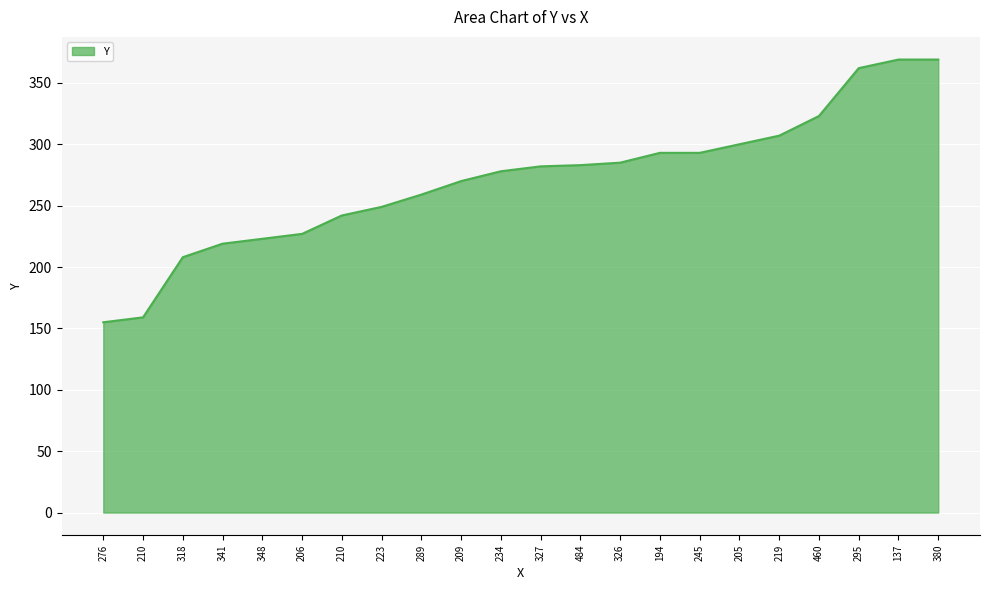

Reading left to right, what are all the values shown in this chart?

276=155	210=159	318=208	341=219	348=223	206=227	210=242	223=249	289=259	209=270	234=278	327=282	484=283	326=285	194=293	245=293	205=300	219=307	460=323	295=362	137=369	380=369